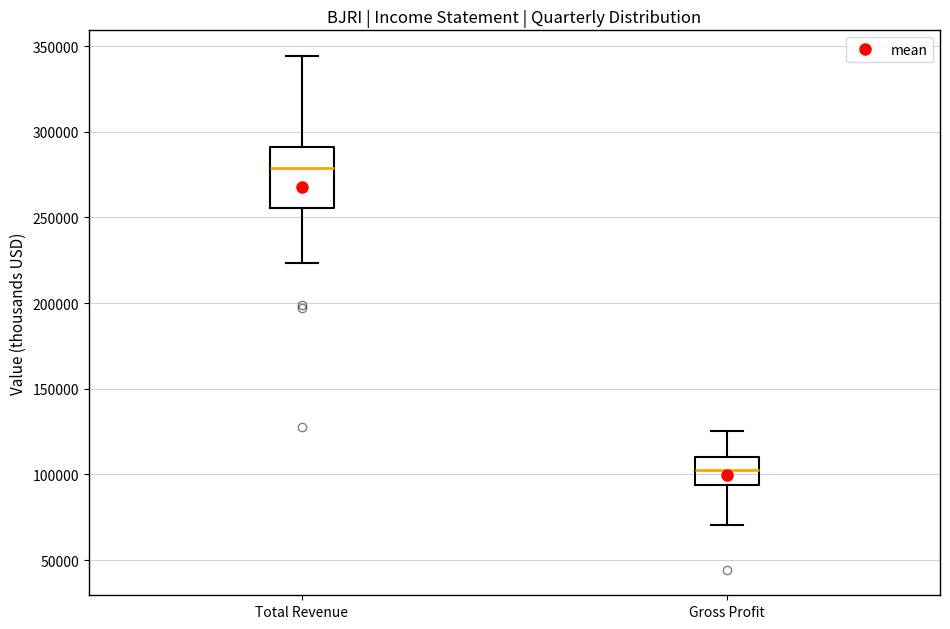

Comparing the boxes themselves (not the whiskers), which one is the tallest?

Total Revenue